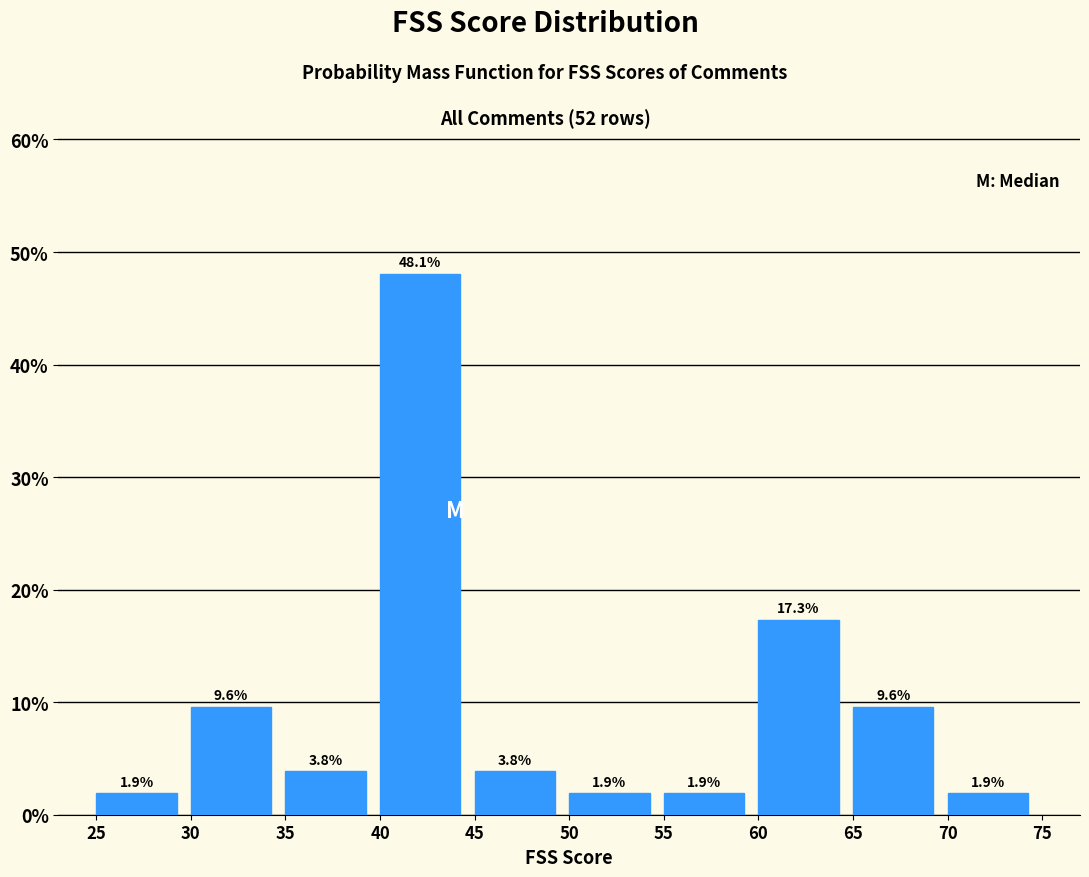

Reading left to right, list every bar in this chart as the range it spans on the x-axis followed by its height.

25 to 30: 1.9
30 to 35: 9.6
35 to 40: 3.8
40 to 45: 48.1
45 to 50: 3.8
50 to 55: 1.9
55 to 60: 1.9
60 to 65: 17.3
65 to 70: 9.6
70 to 75: 1.9